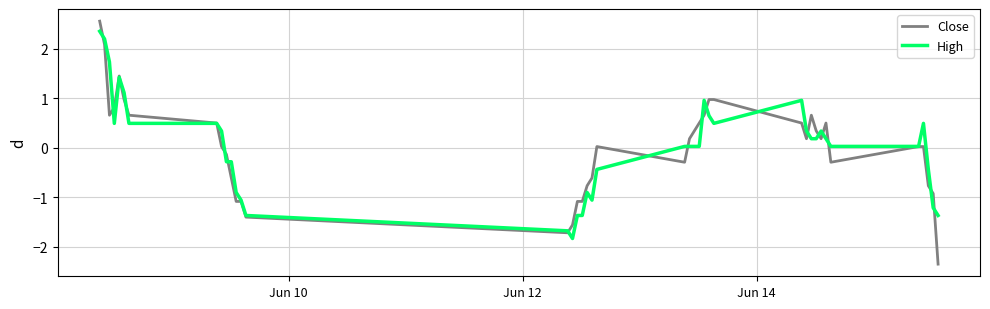

What is the lowest value of the Close series?

-2.3